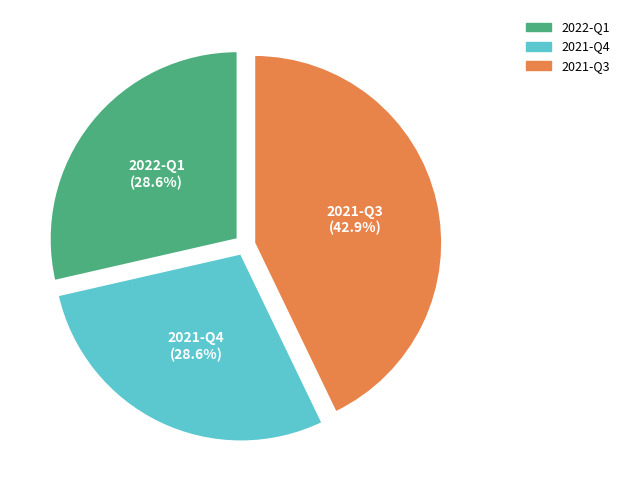

Do 2021-Q3 and 2022-Q1 together represent more than half of the pie?

Yes